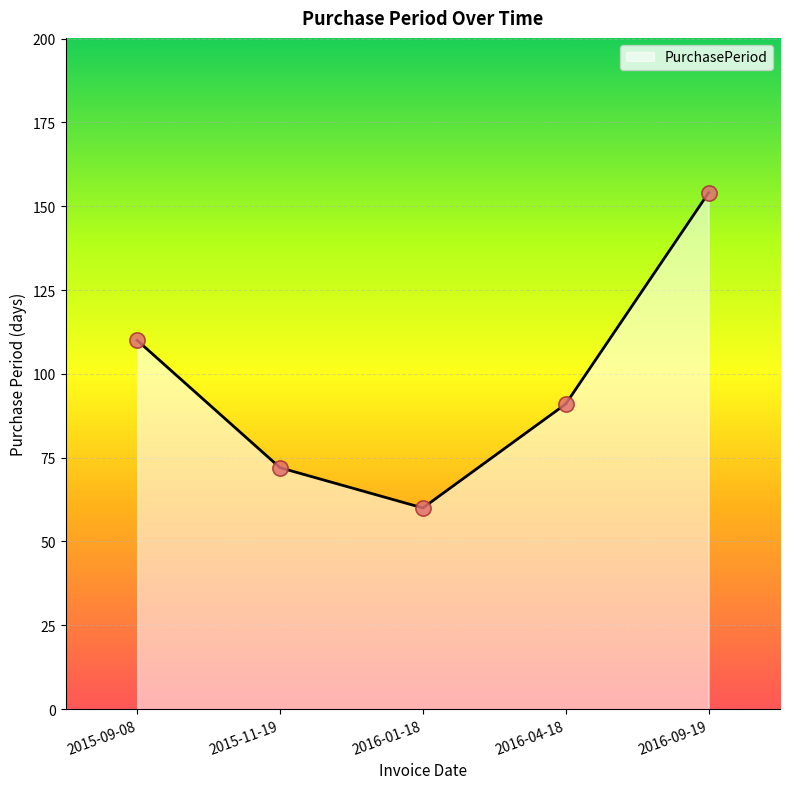

What is the change in value from 2016-01-18 to 2016-09-19?

+94